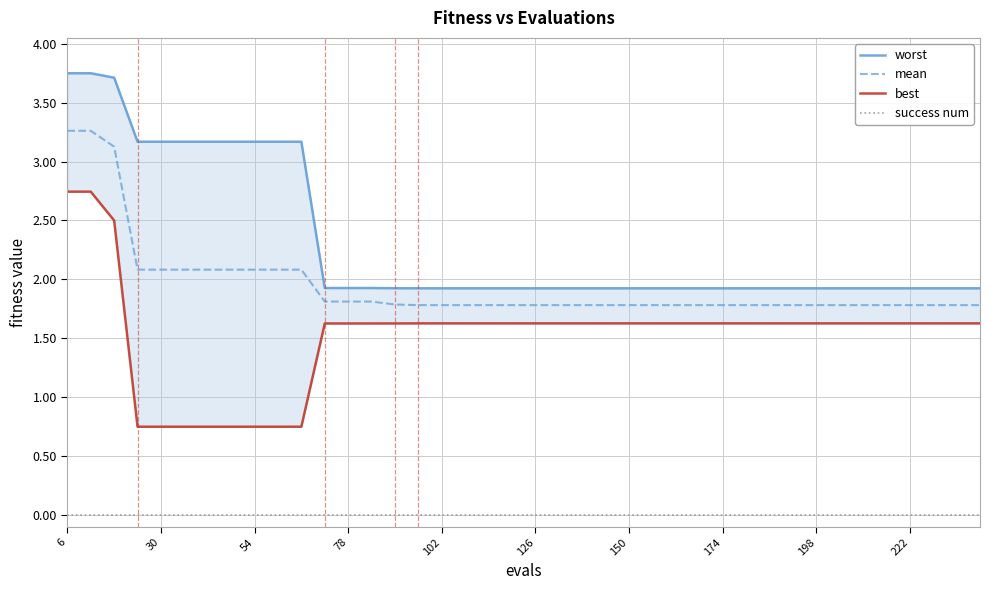

What is the minimum value for mean?

1.8